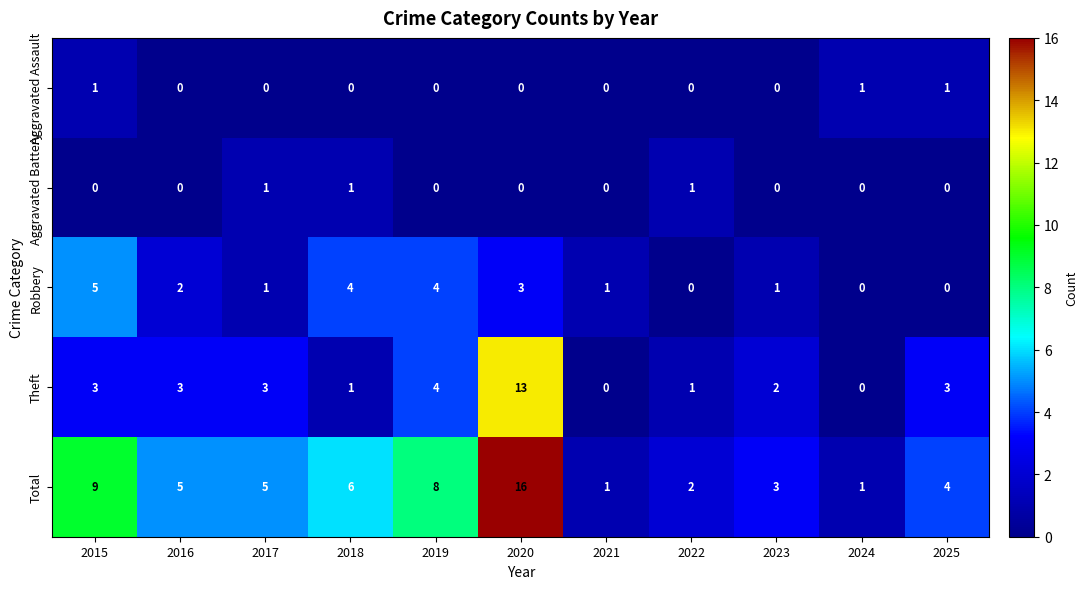

What is the difference between the maximum and minimum values in the Theft series?

13